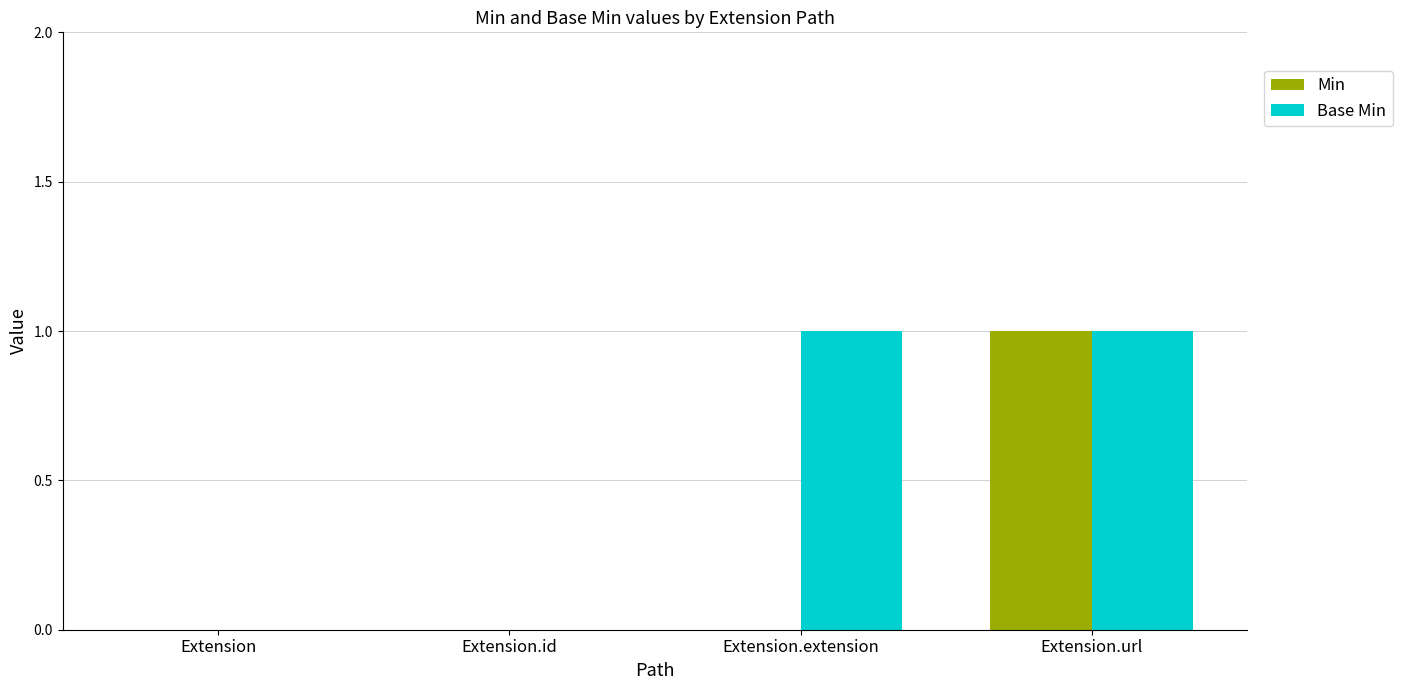

The value of Min at Extension is 0. True or false?

True